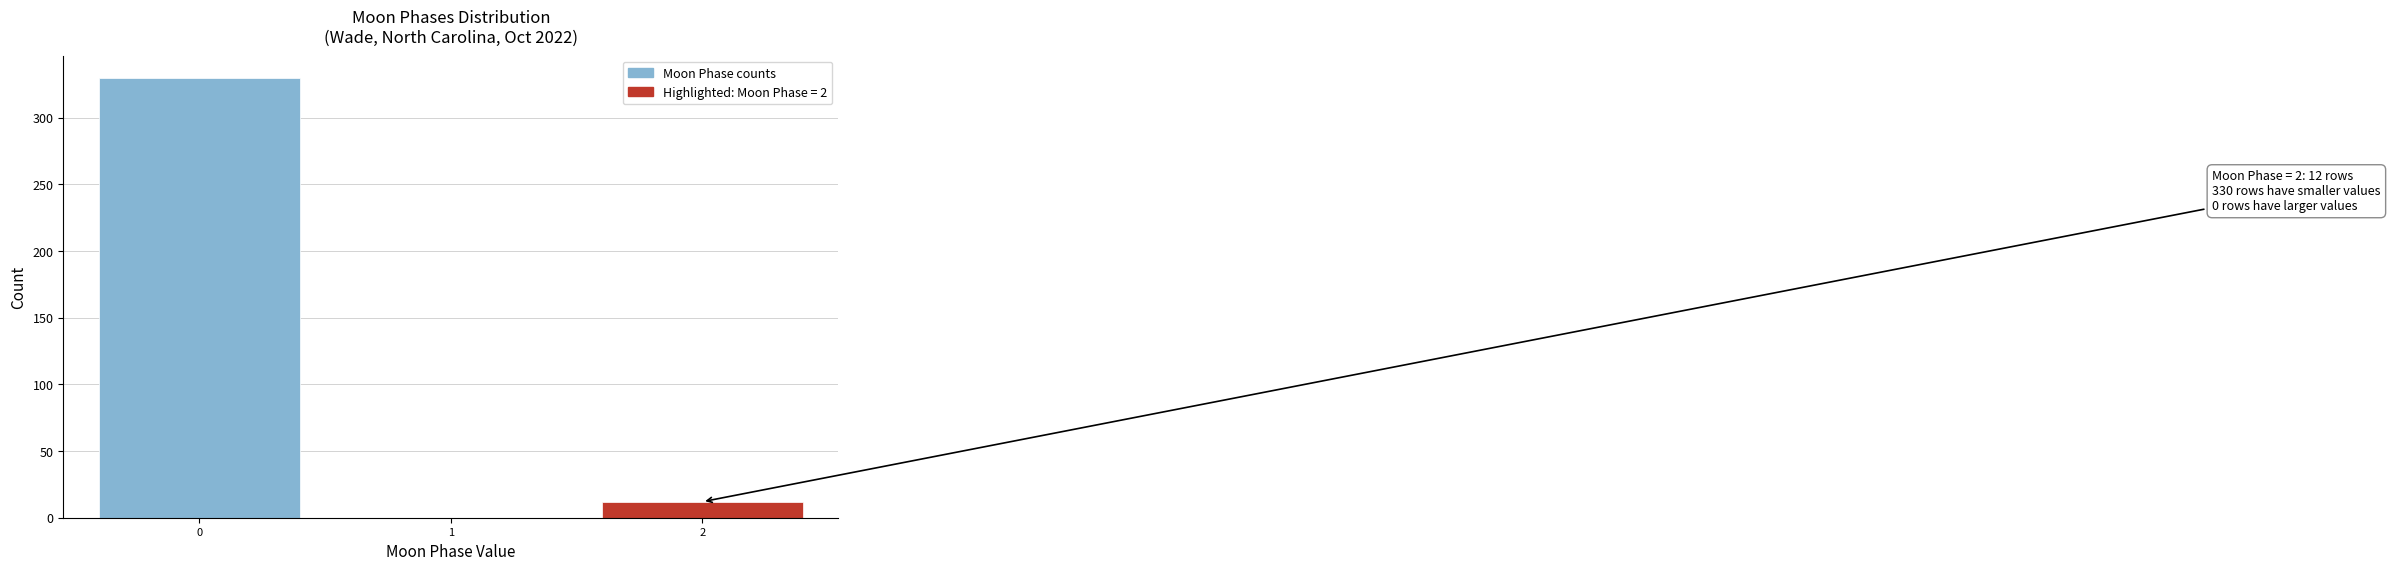

Over which range of the x-axis is the bar tallest?

-0.5 to 0.5